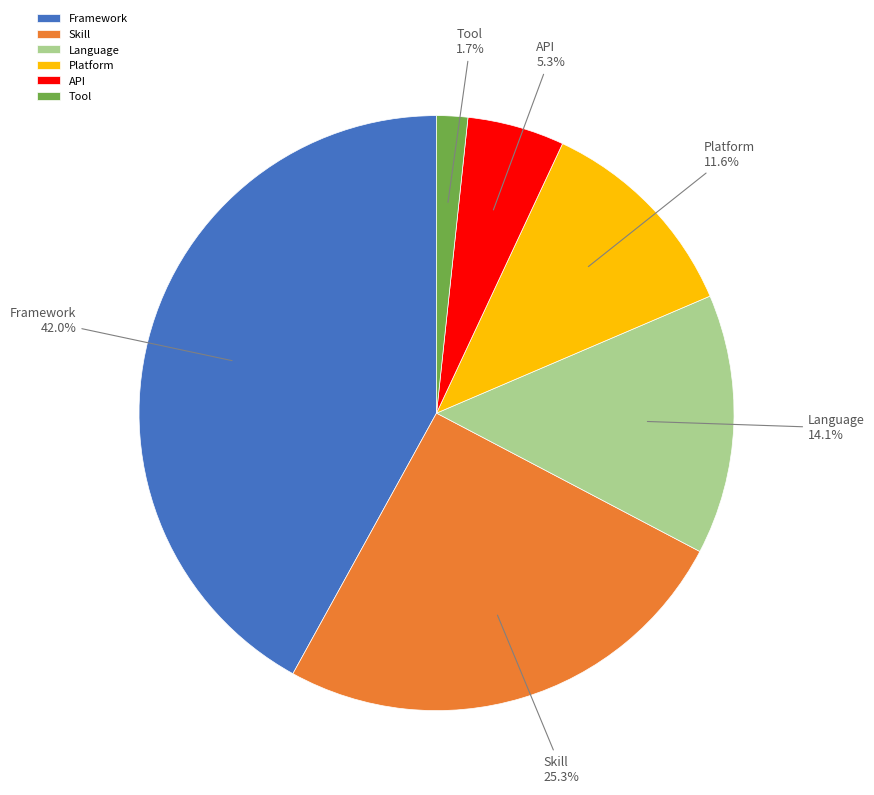

To the nearest percent, what is the difference between the largest and smallest slice percentages?

40%